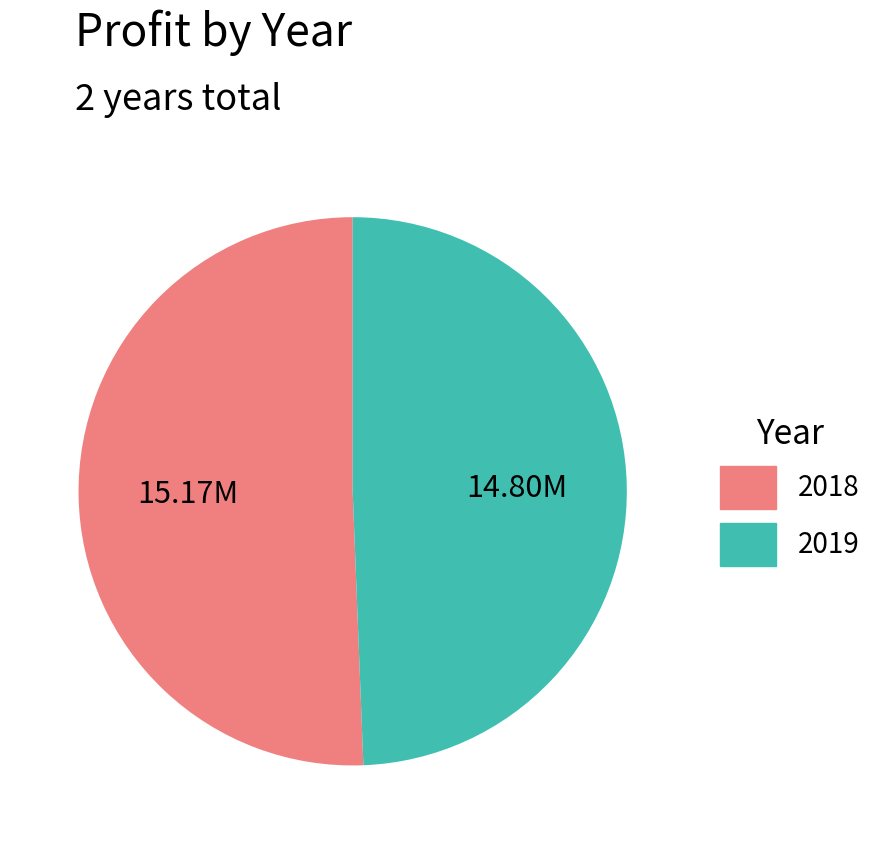

Is the sum of 2018 and 2019 greater than half?

Yes